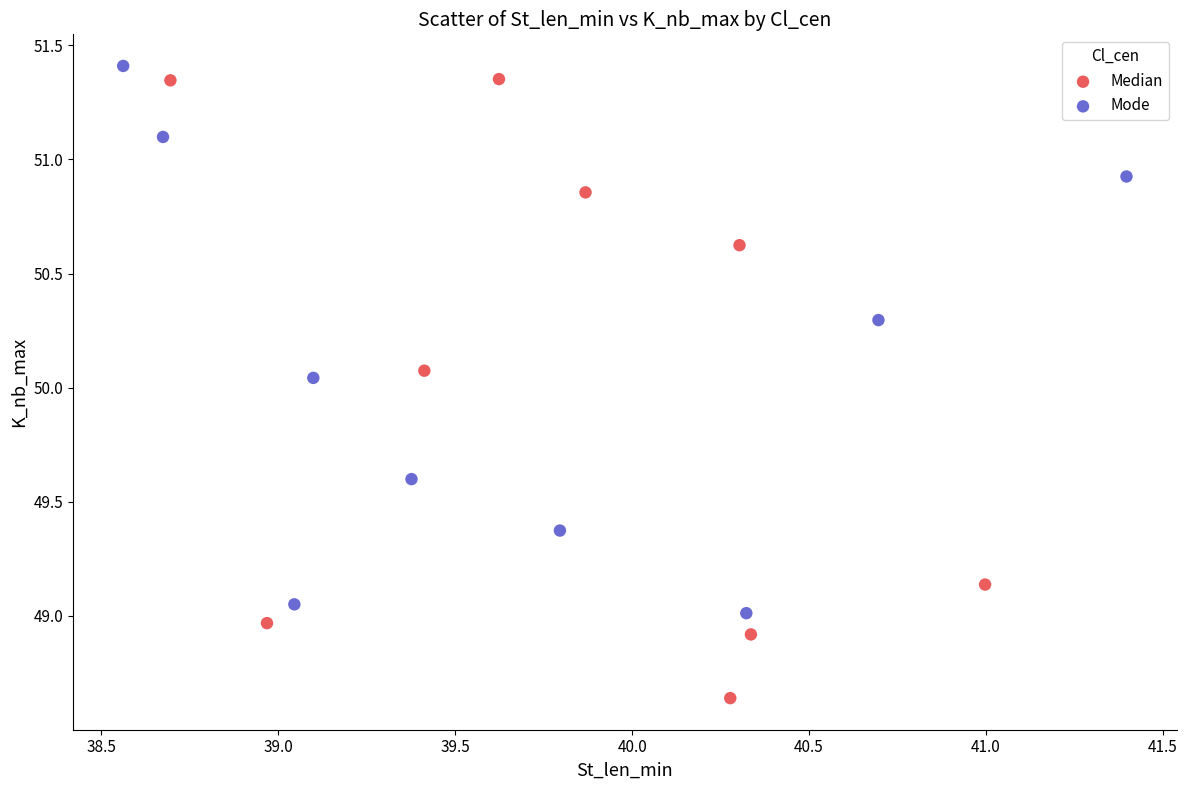

Which series has the widest spread of Y values?

Median